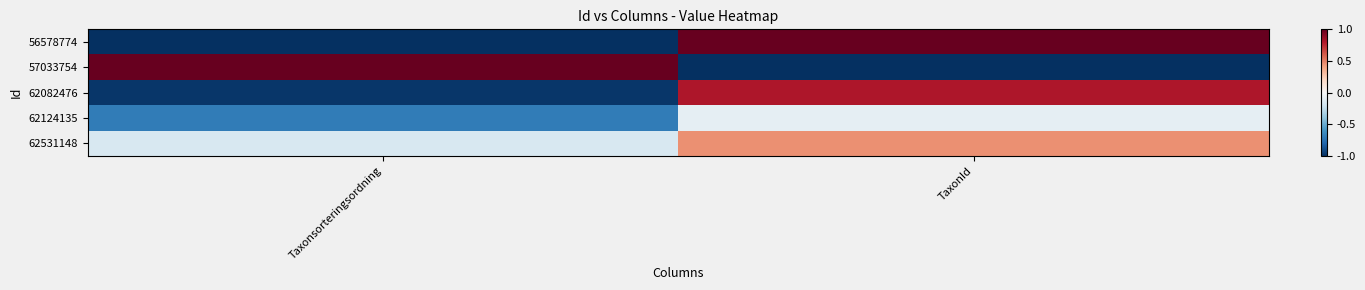

How many series are shown in this chart?

5